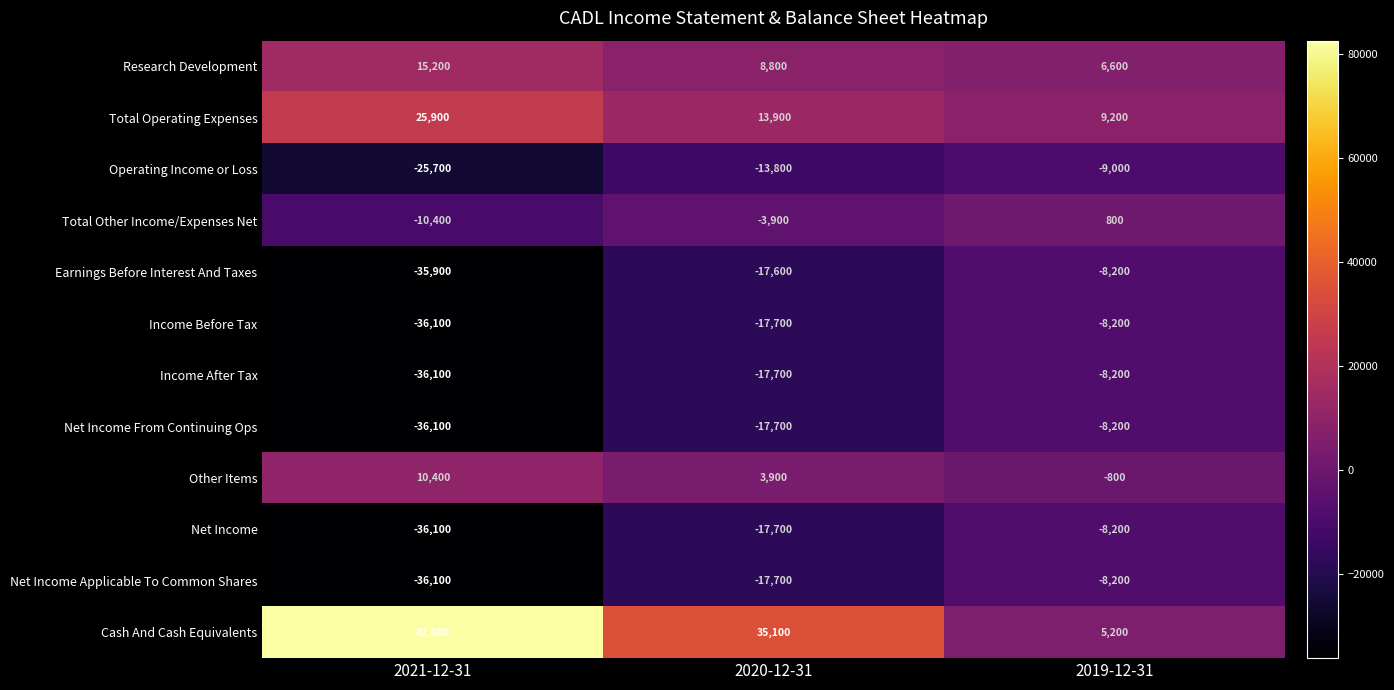

What is the spread (max minus min) of values at 2021-12-31?

118700